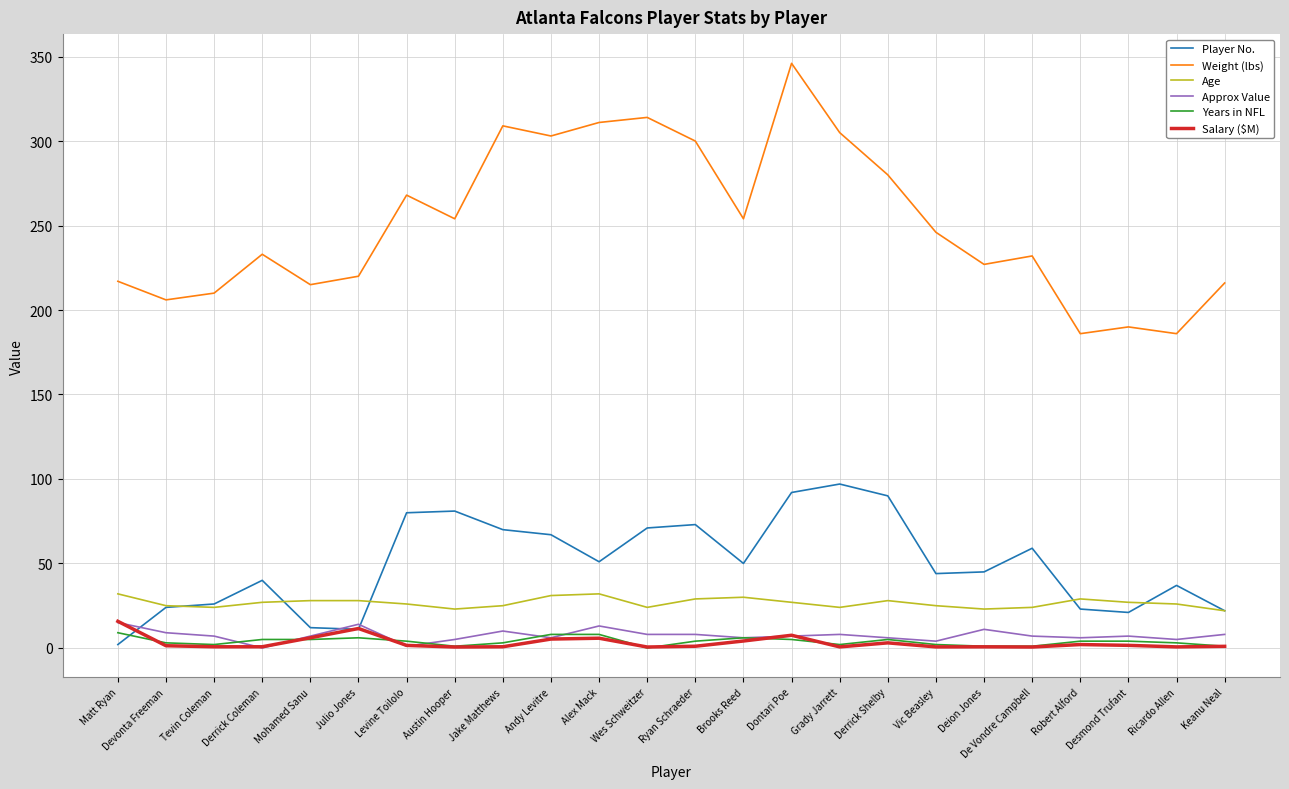

True or false: Weight (lbs) has a value of 458.0 at Andy Levitre.

False